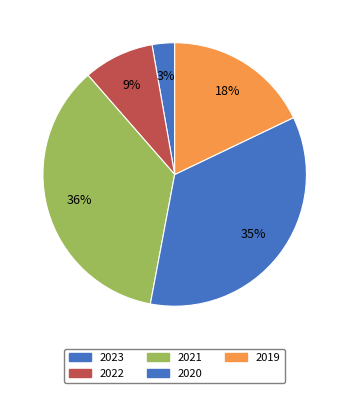

Is it true that 2019 is 12% of the pie?

False